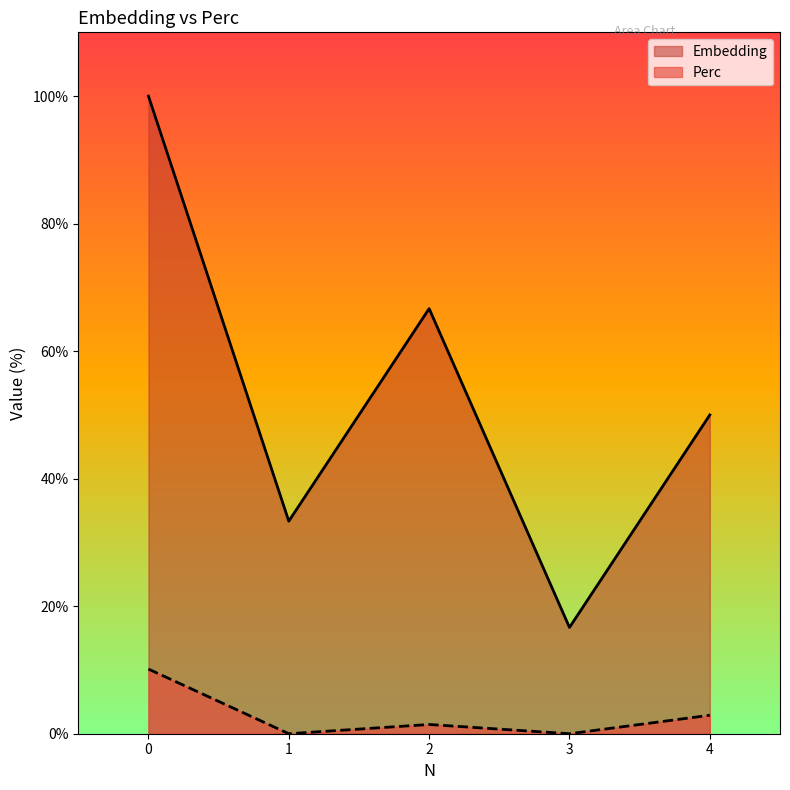

How many lines are shown in the chart?

2